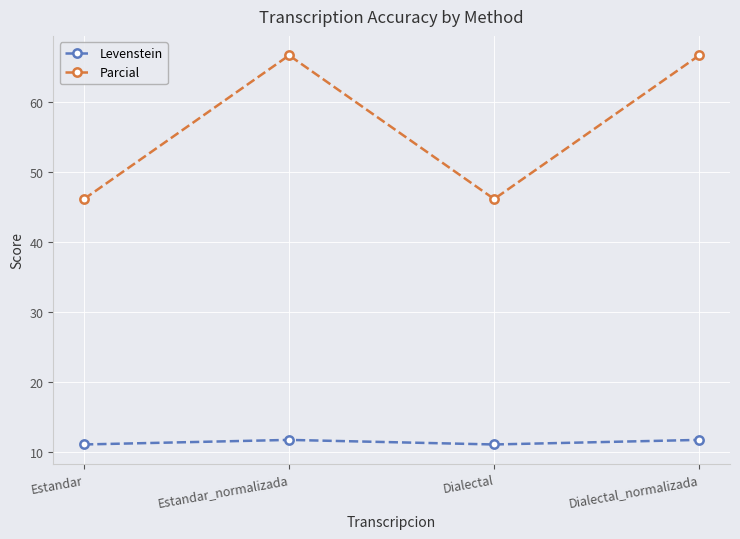

What is the average value of the Levenstein series?

11.4